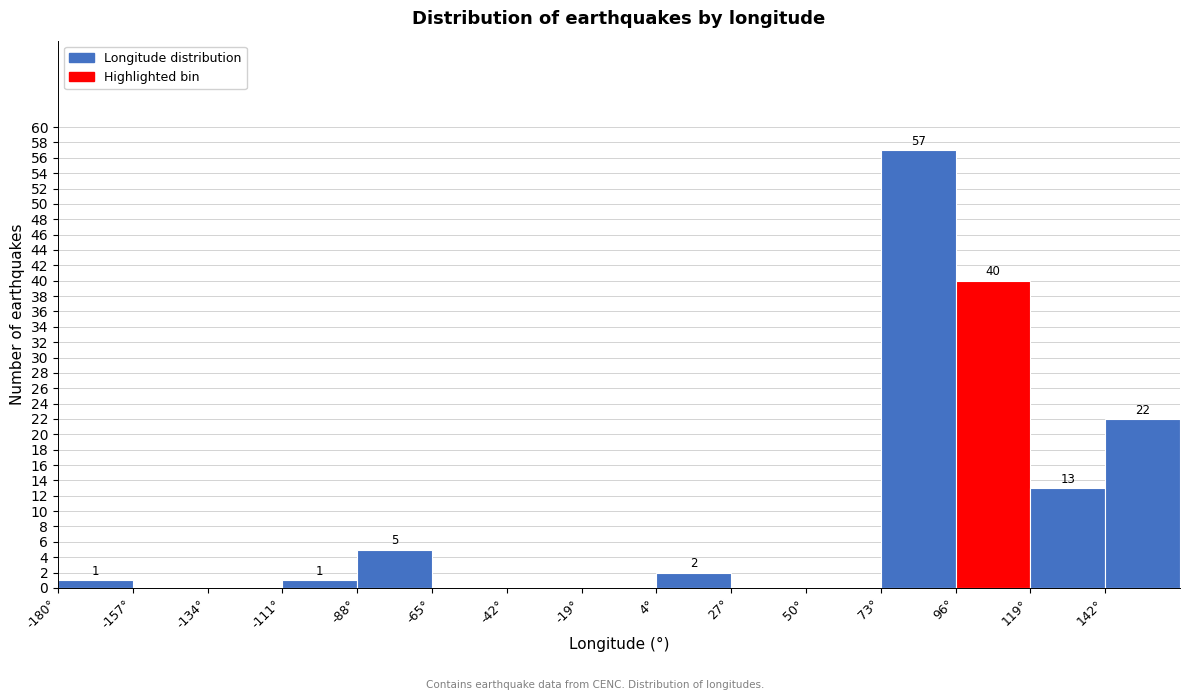

Which range on the x-axis has the tallest bar?

73 to 96